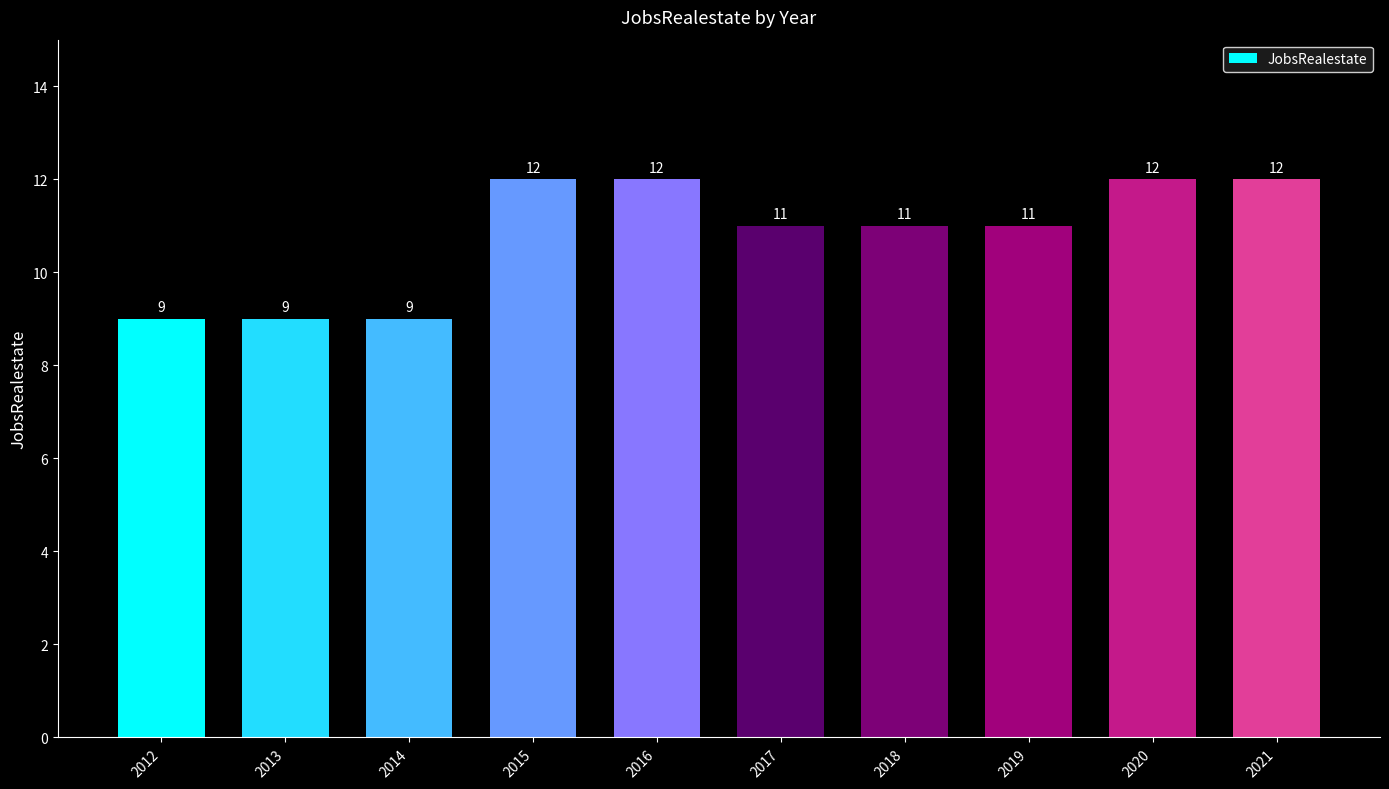

The chart shows a value of 5 at 2018. True or false?

False